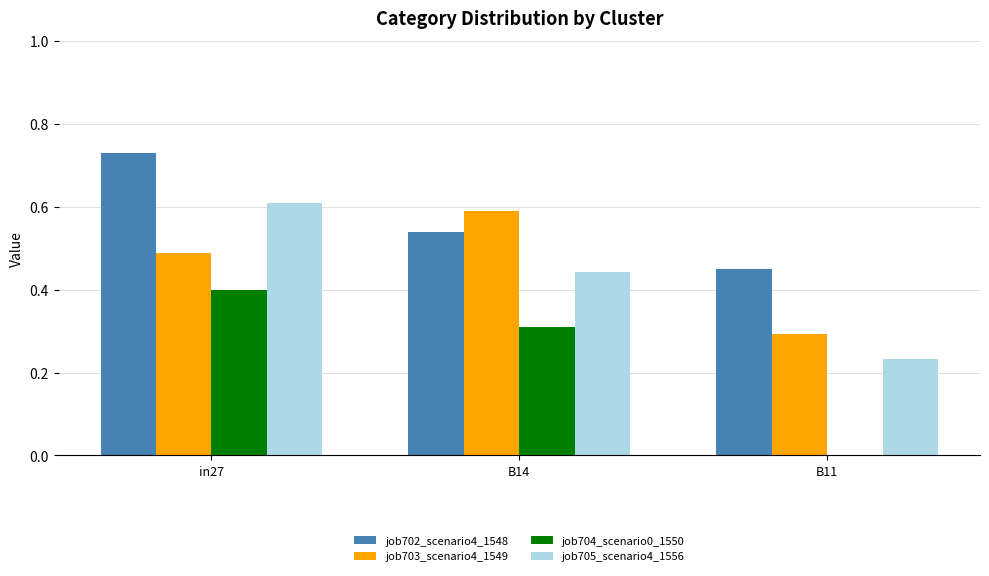

At which category is the sum across all series the highest?

in27